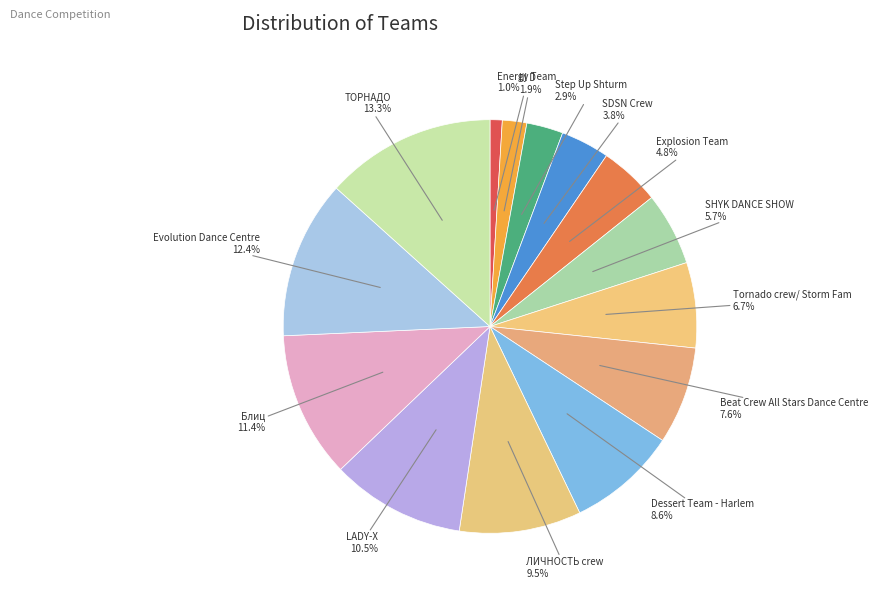

How many slices are in this pie chart?

14